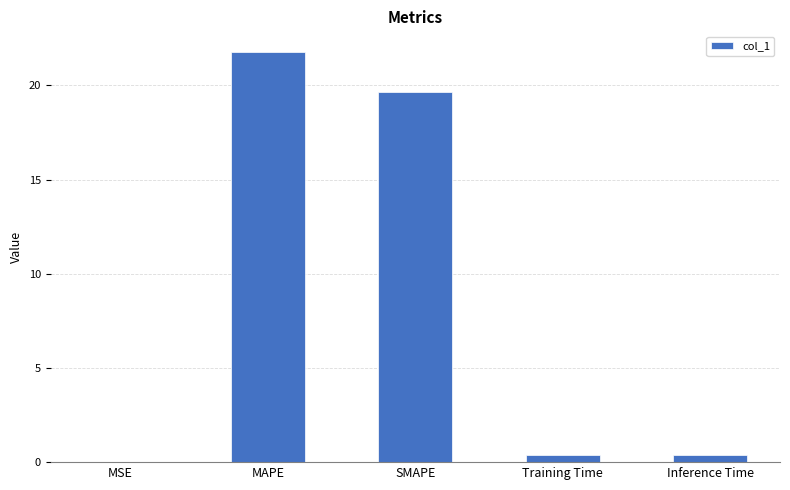

Which has a higher value, MAPE or Training Time?

MAPE